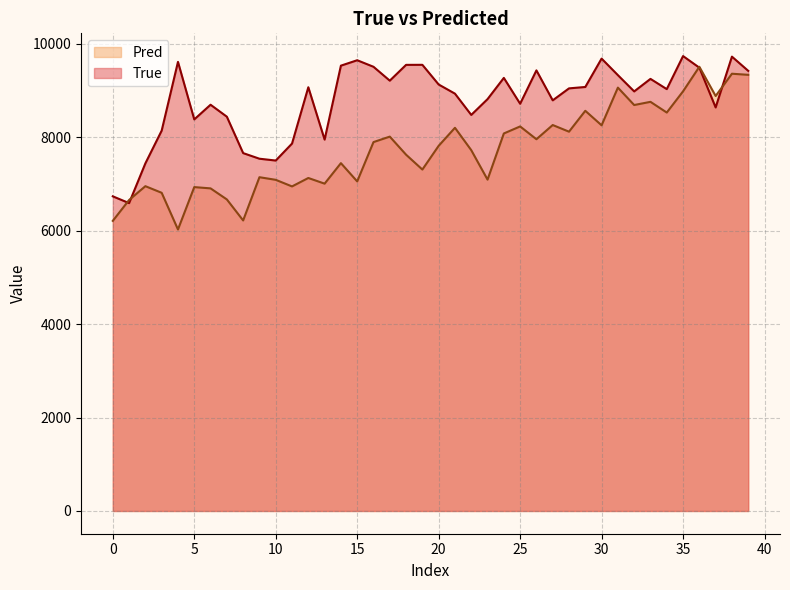

Does the chart display data point markers on the line(s)?

No